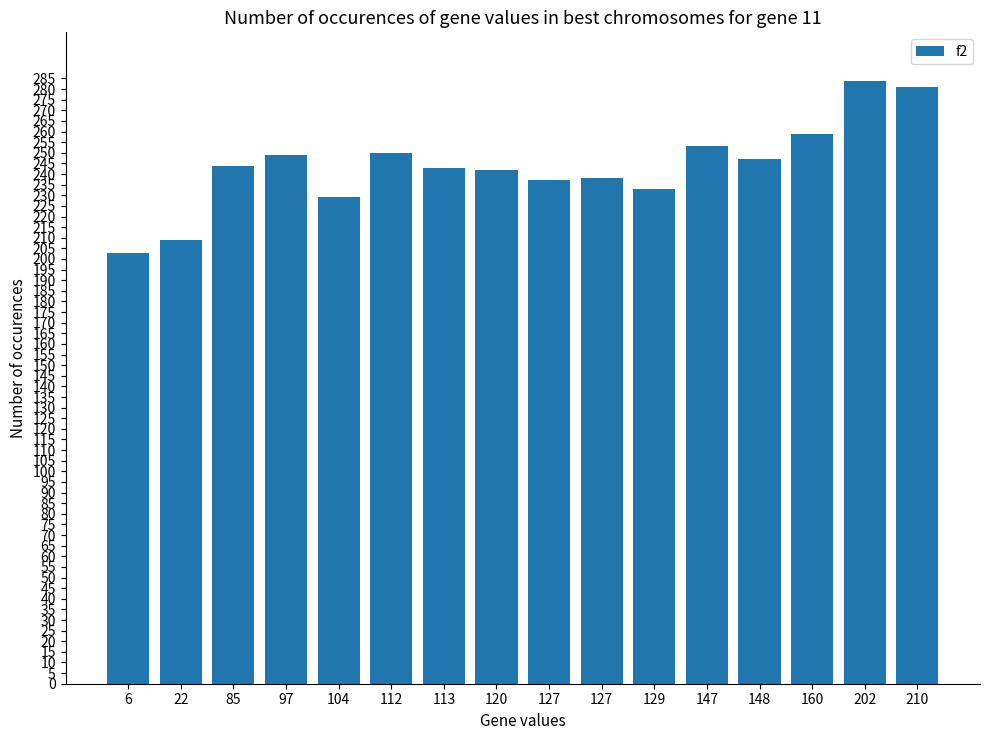

Which label corresponds to the largest value in the chart?

202